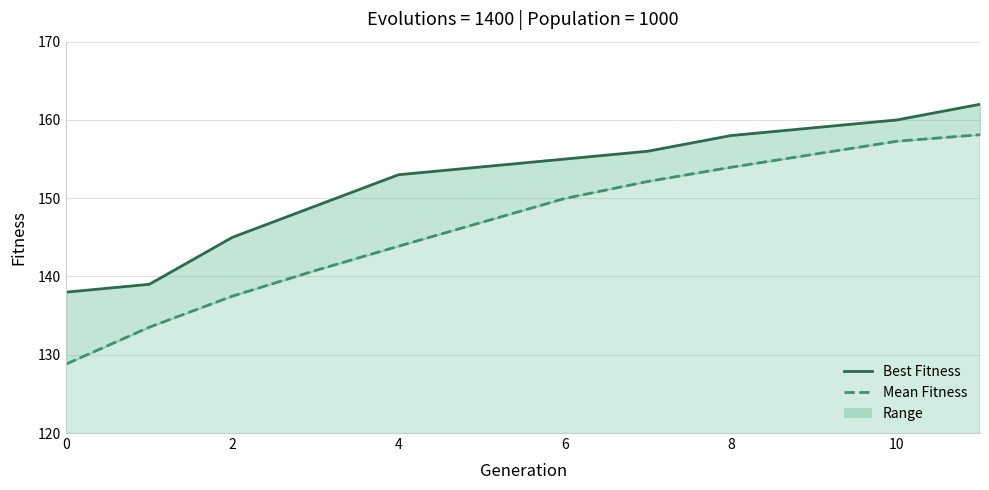

Is the value of Mean Fitness at 10 greater than the value of Best Fitness at 10?

No